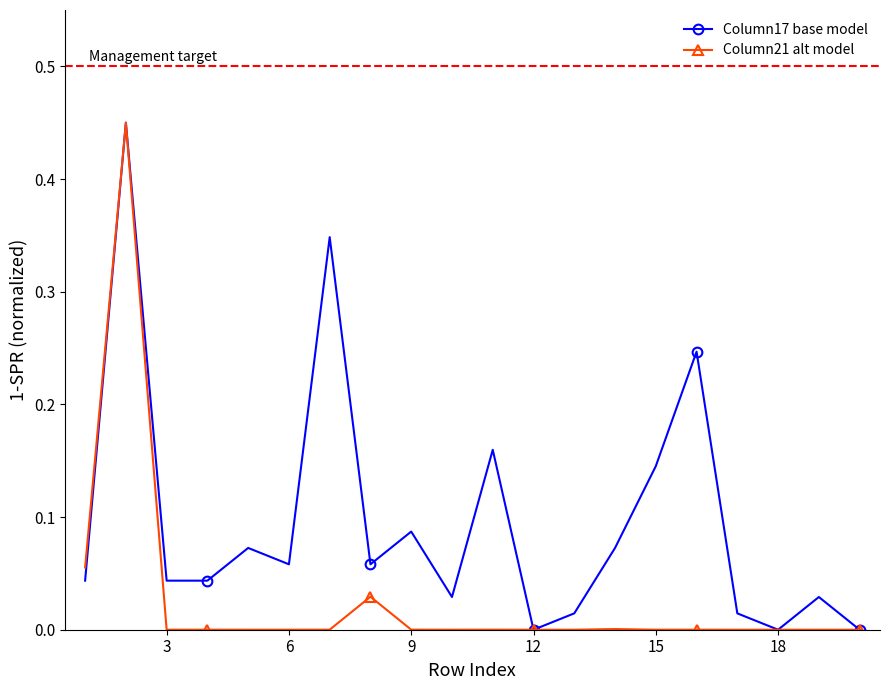

True or false: Column17 base model has more than 2 interior local peaks.

True